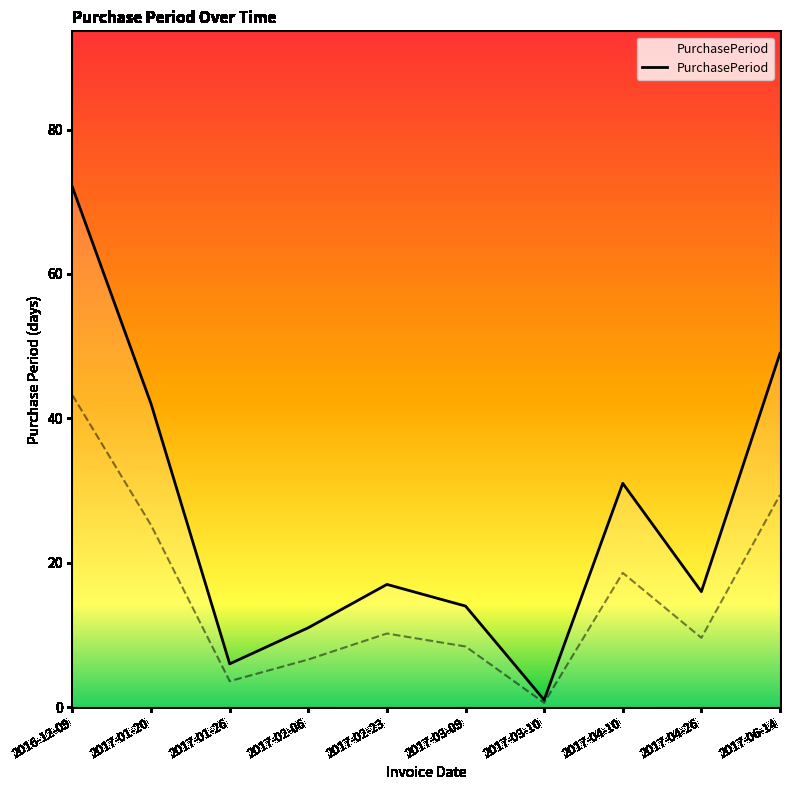

Read the value at 2017-04-26.

9.6